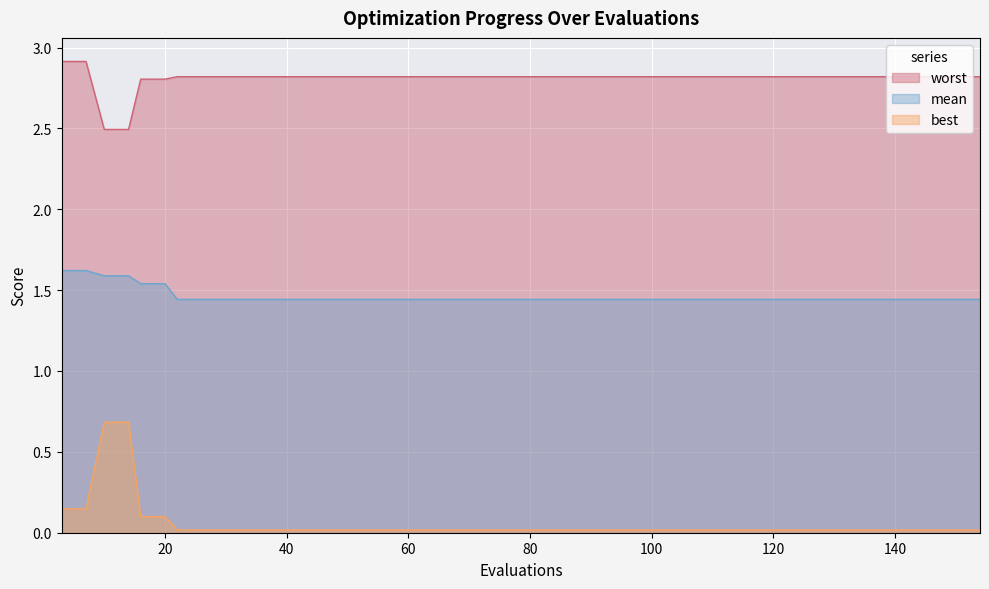

What is the greatest value displayed?

2.9